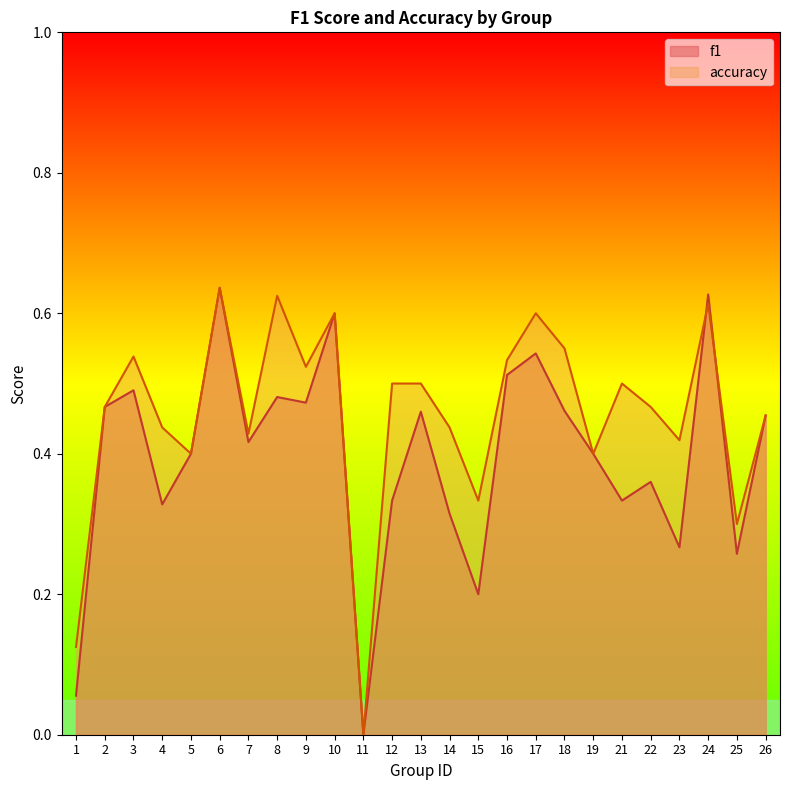

What are all the series names shown in the legend?

f1, accuracy